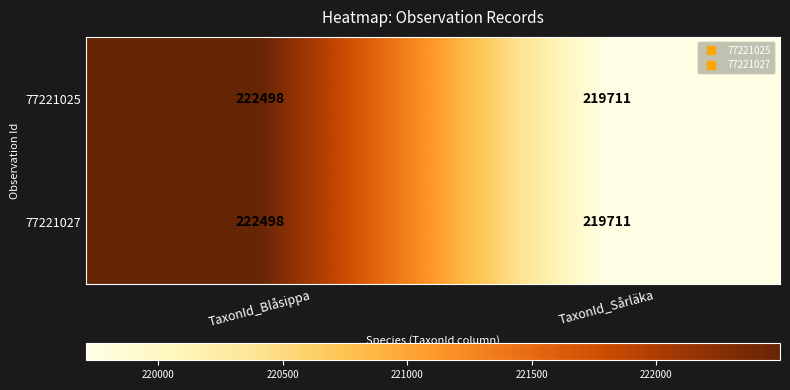

What is the difference between the 77221027 values at TaxonId_Blåsippa and TaxonId_Sårläka?

2787